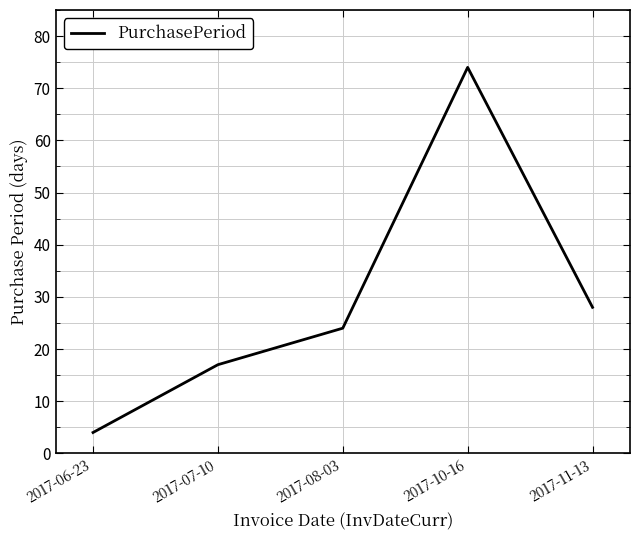

Read the value at 2017-08-03, to the nearest 5.

25